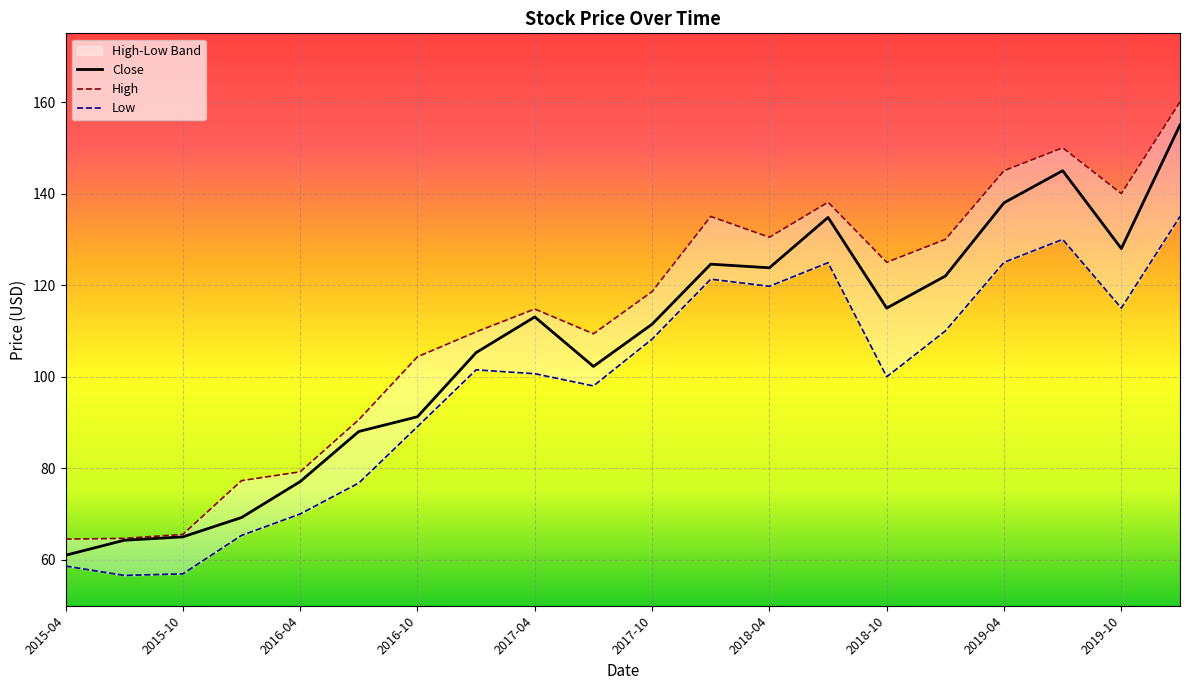

The Close series shows 65.0 at 2015-10. True or false?

True